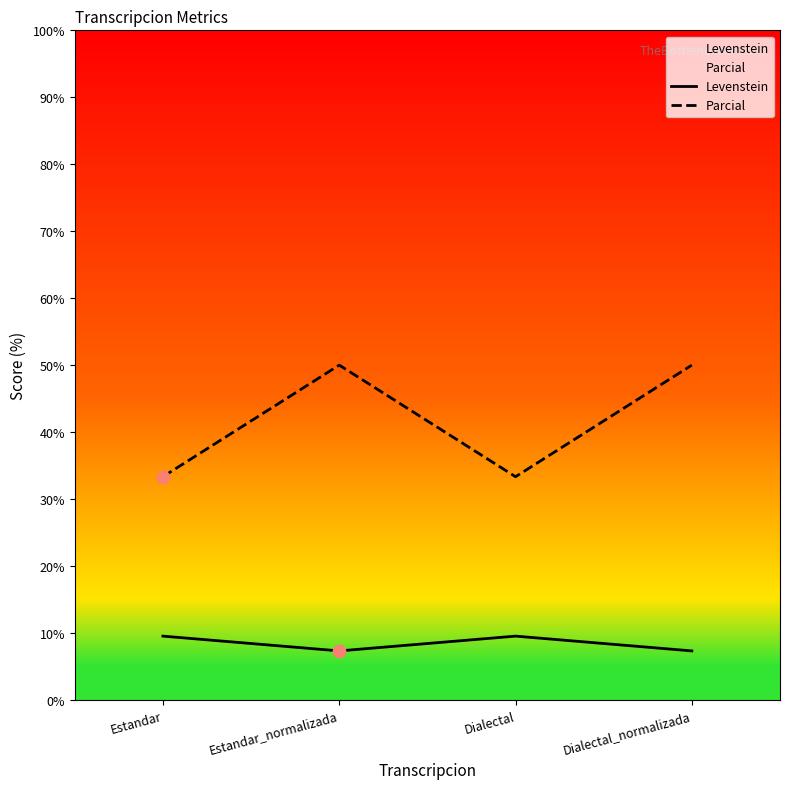

What is the total value across all series at Estandar?

42.9